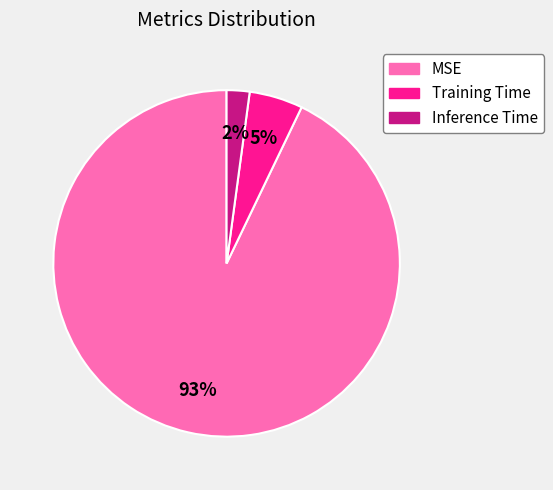

Between MSE and Training Time, which is larger?

MSE